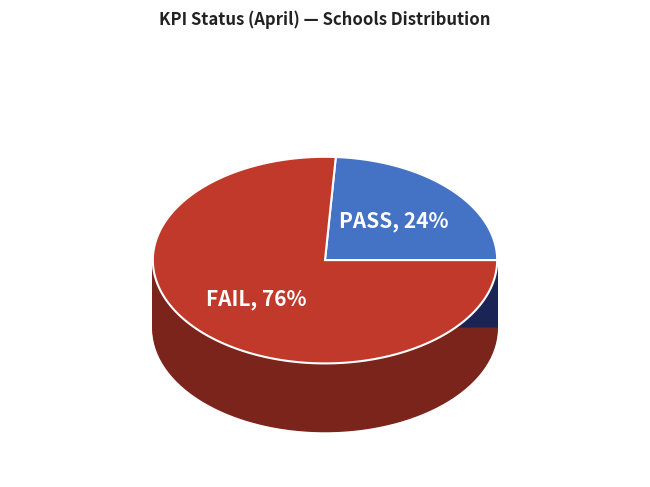

Count the number of slices in the pie.

2